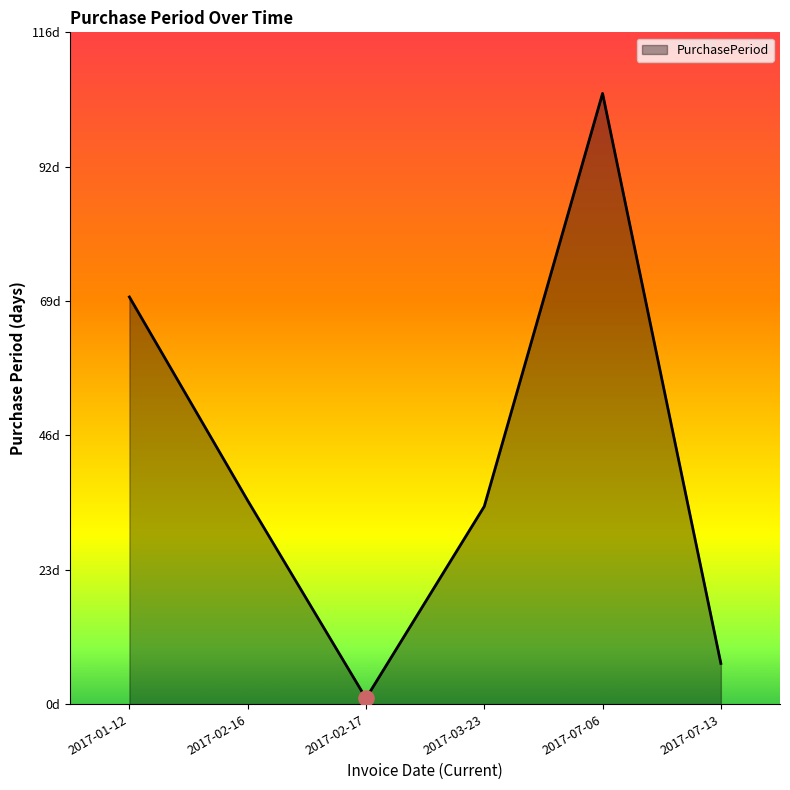

What is the ratio of the value at 2017-07-06 to the value at 2017-03-23?

3.1